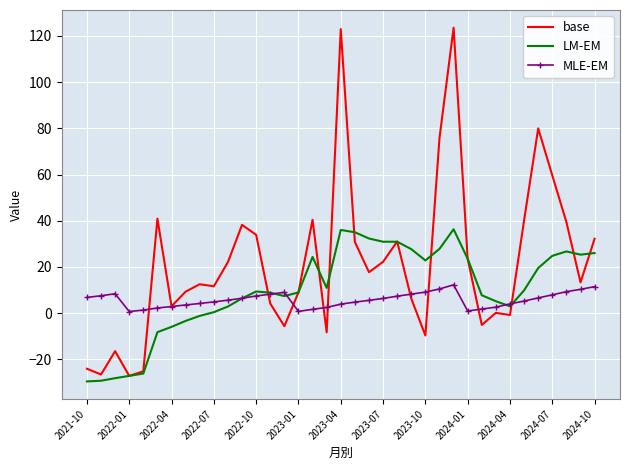

What is the highest value of the LM-EM series?

36.3